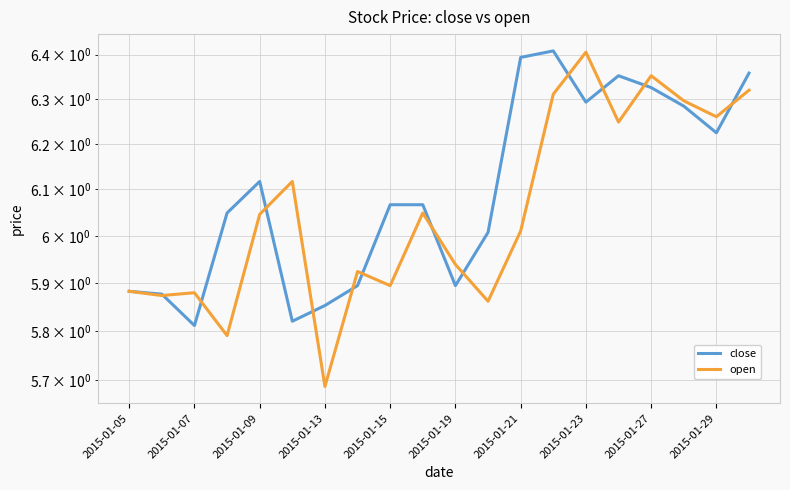

True or false: open and close intersect in this chart.

True